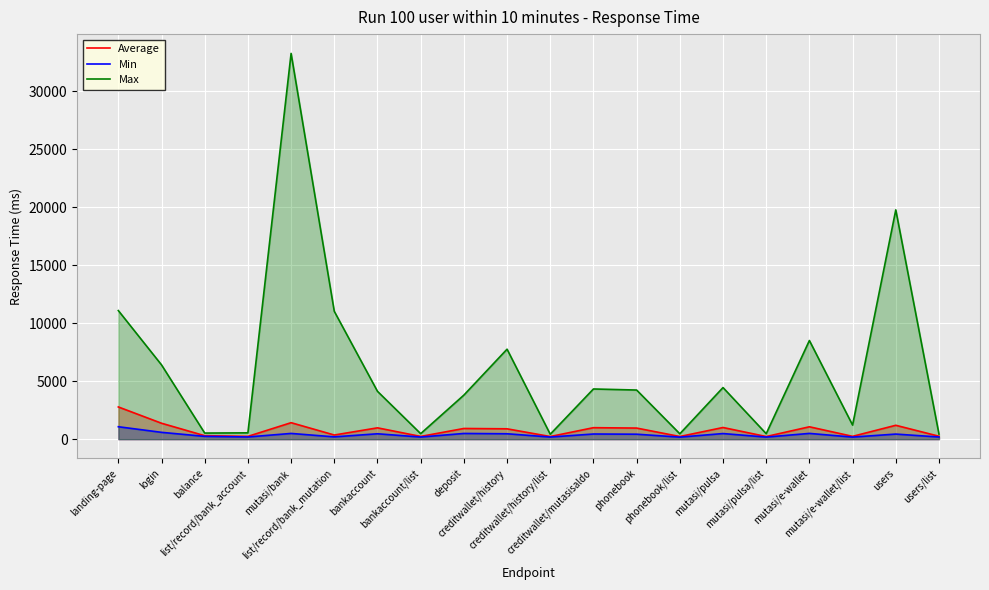

True or false: Min has a value of 446 at creditwallet/mutasisaldo.

True